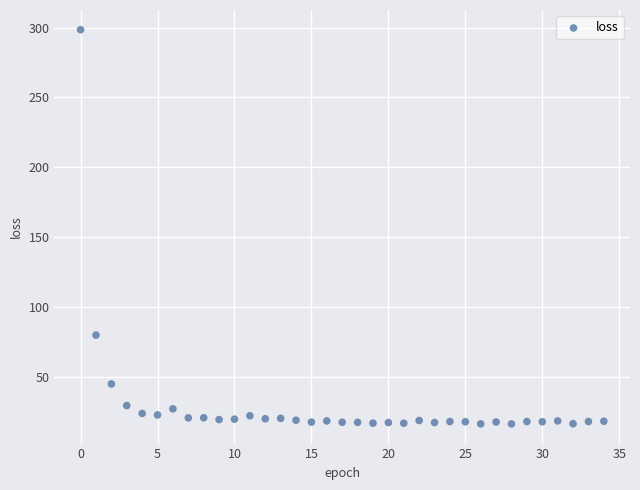

What Y value in the scatter plot is closest to 157?

79.8